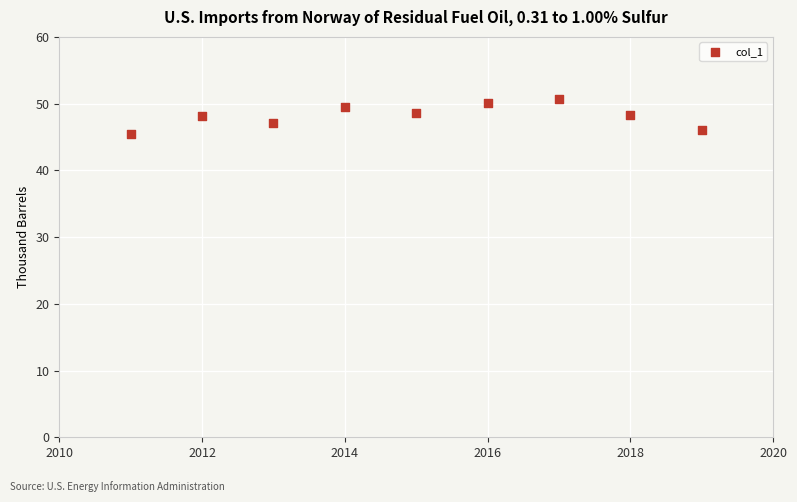

What is the range of Y values (max minus min)?

5.2